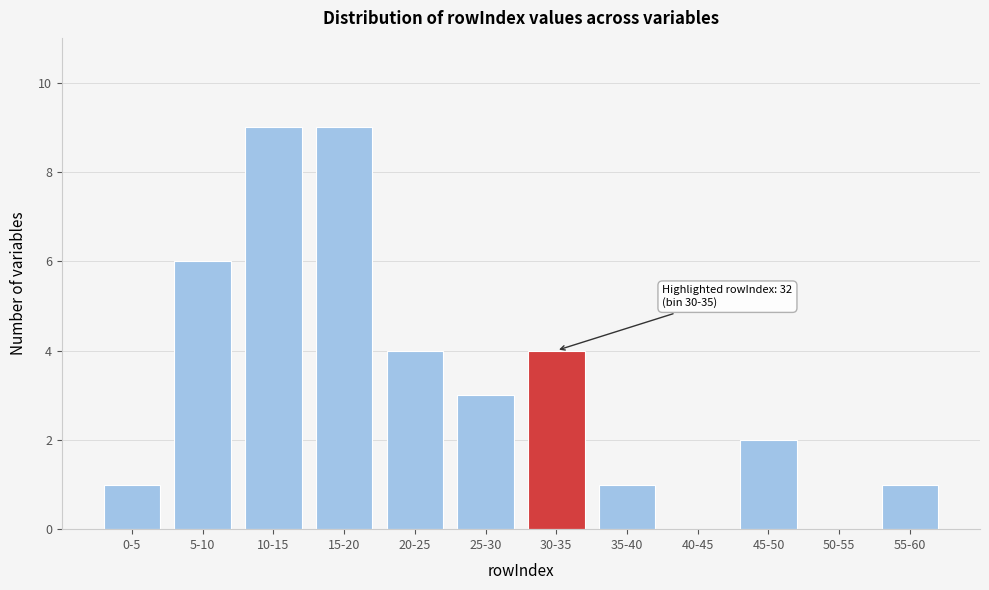

Reading left to right, what are all the values shown in this chart?

0-5=1	5-10=6	10-15=9	15-20=9	20-25=4	25-30=3	30-35=4	35-40=1	40-45=0	45-50=2	50-55=0	55-60=1